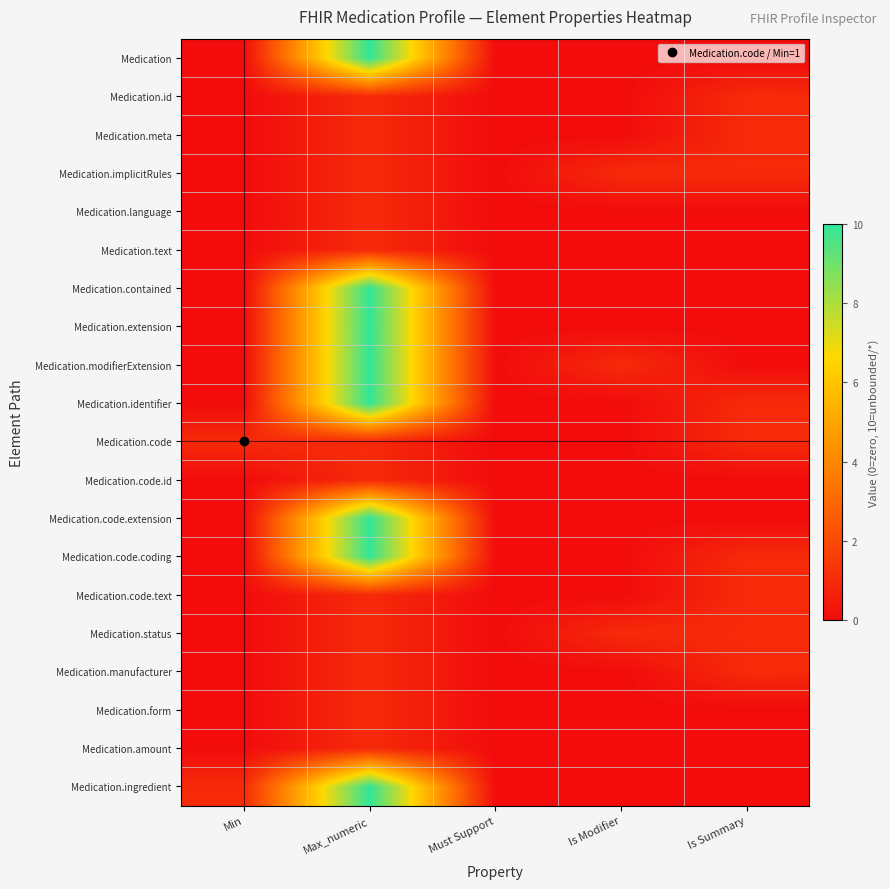

Reading right to left, what are all the values shown in this chart?

Medication: Is Summary=0	Is Modifier=0	Must Support=0	Max_numeric=10	Min=0
Medication.id: Is Summary=1	Is Modifier=0	Must Support=0	Max_numeric=1	Min=0
Medication.meta: Is Summary=1	Is Modifier=0	Must Support=0	Max_numeric=1	Min=0
Medication.implicitRules: Is Summary=1	Is Modifier=1	Must Support=0	Max_numeric=1	Min=0
Medication.language: Is Summary=0	Is Modifier=0	Must Support=0	Max_numeric=1	Min=0
Medication.text: Is Summary=0	Is Modifier=0	Must Support=0	Max_numeric=1	Min=0
Medication.contained: Is Summary=0	Is Modifier=0	Must Support=0	Max_numeric=10	Min=0
Medication.extension: Is Summary=0	Is Modifier=0	Must Support=0	Max_numeric=10	Min=0
Medication.modifierExtension: Is Summary=0	Is Modifier=1	Must Support=0	Max_numeric=10	Min=0
Medication.identifier: Is Summary=1	Is Modifier=0	Must Support=0	Max_numeric=10	Min=0
Medication.code: Is Summary=1	Is Modifier=0	Must Support=0	Max_numeric=1	Min=1
Medication.code.id: Is Summary=0	Is Modifier=0	Must Support=0	Max_numeric=1	Min=0
Medication.code.extension: Is Summary=0	Is Modifier=0	Must Support=0	Max_numeric=10	Min=0
Medication.code.coding: Is Summary=1	Is Modifier=0	Must Support=0	Max_numeric=10	Min=0
Medication.code.text: Is Summary=1	Is Modifier=0	Must Support=0	Max_numeric=1	Min=0
Medication.status: Is Summary=1	Is Modifier=1	Must Support=0	Max_numeric=1	Min=0
Medication.manufacturer: Is Summary=1	Is Modifier=0	Must Support=0	Max_numeric=1	Min=0
Medication.form: Is Summary=0	Is Modifier=0	Must Support=0	Max_numeric=1	Min=0
Medication.amount: Is Summary=0	Is Modifier=0	Must Support=0	Max_numeric=1	Min=0
Medication.ingredient: Is Summary=0	Is Modifier=0	Must Support=0	Max_numeric=10	Min=1